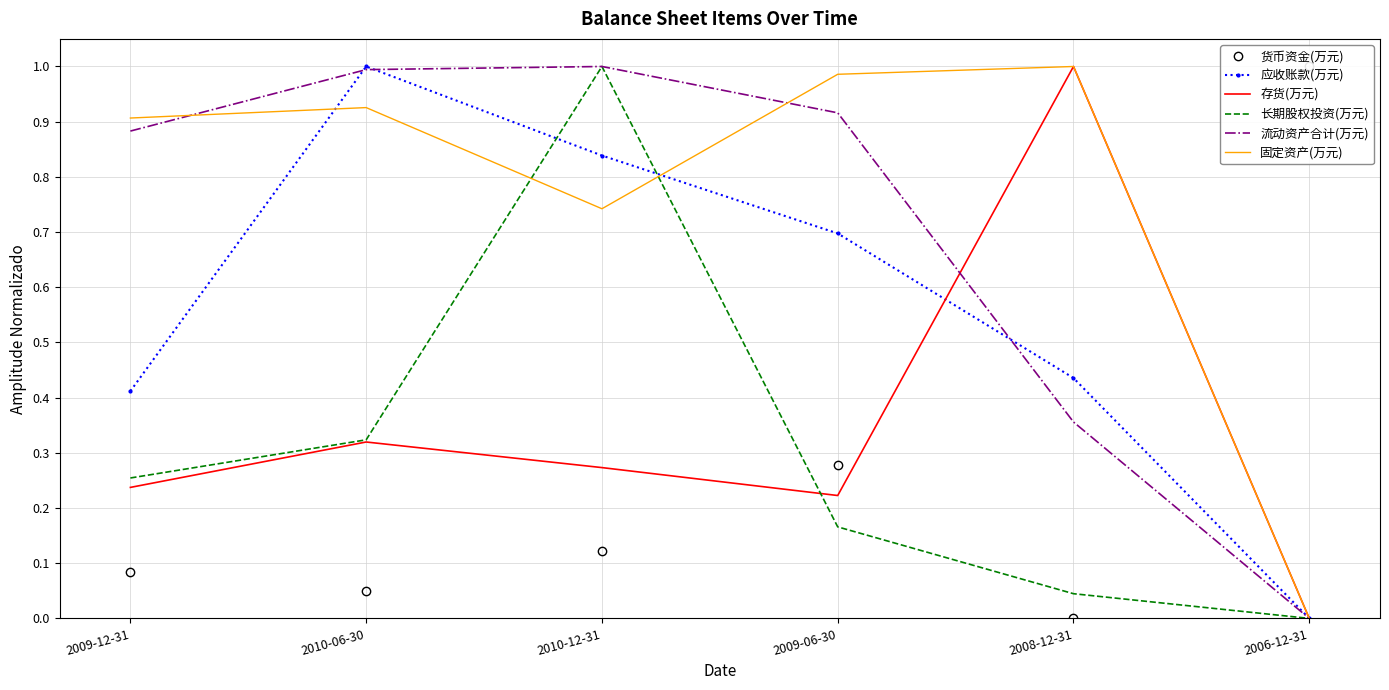

At which category is the sum across all series the highest?

2010-12-31